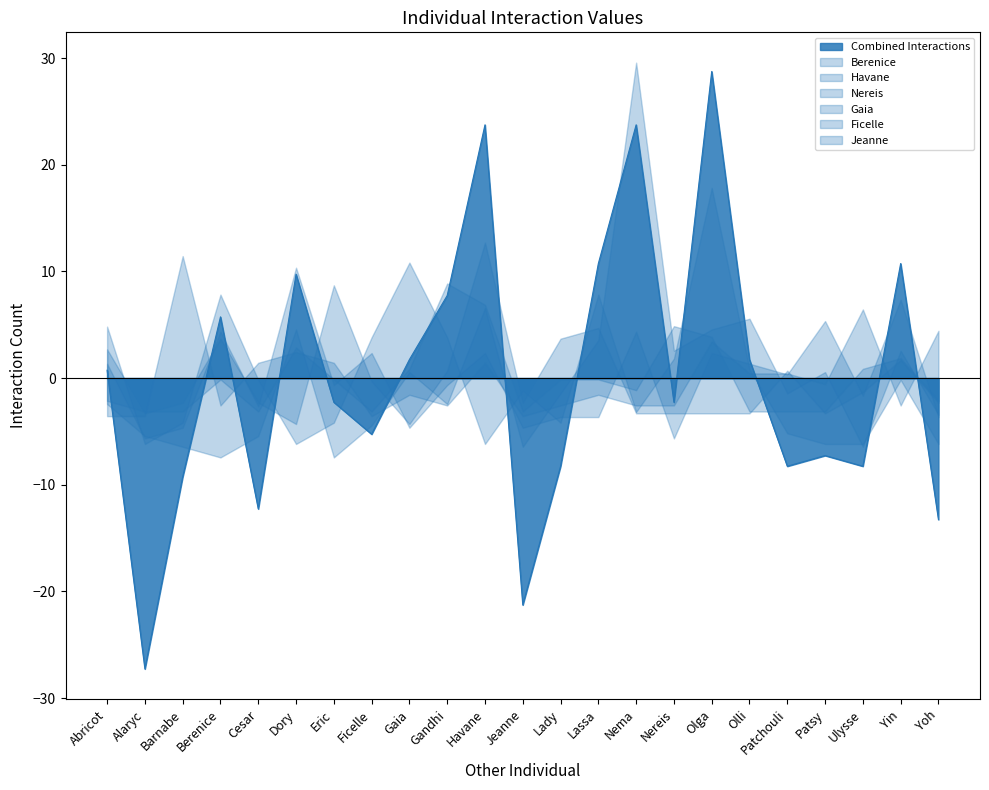

Which series ends up on top after the final intersection of Havane and Ficelle?

Ficelle